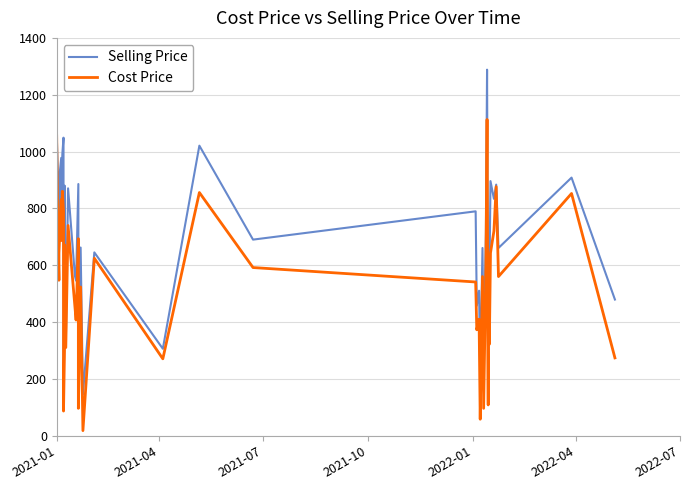

At how many categories does at least one series exceed 150?

38